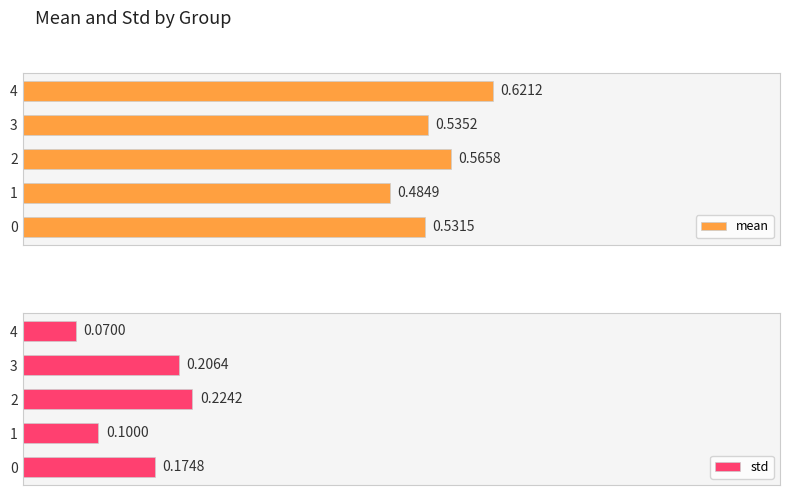

The std series shows 0.2 at 3. True or false?

True